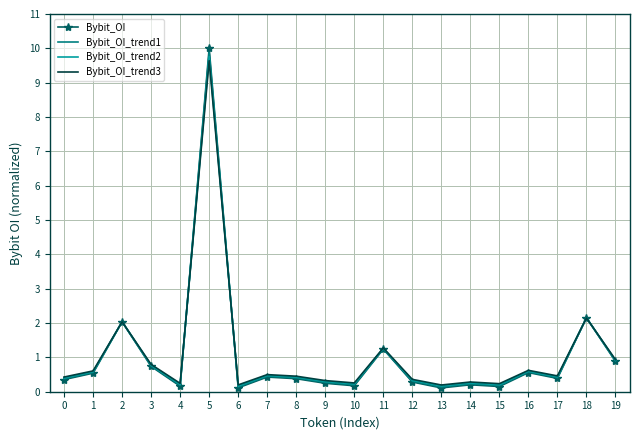

Which series changed the most between 1 and 15?

Bybit_OI